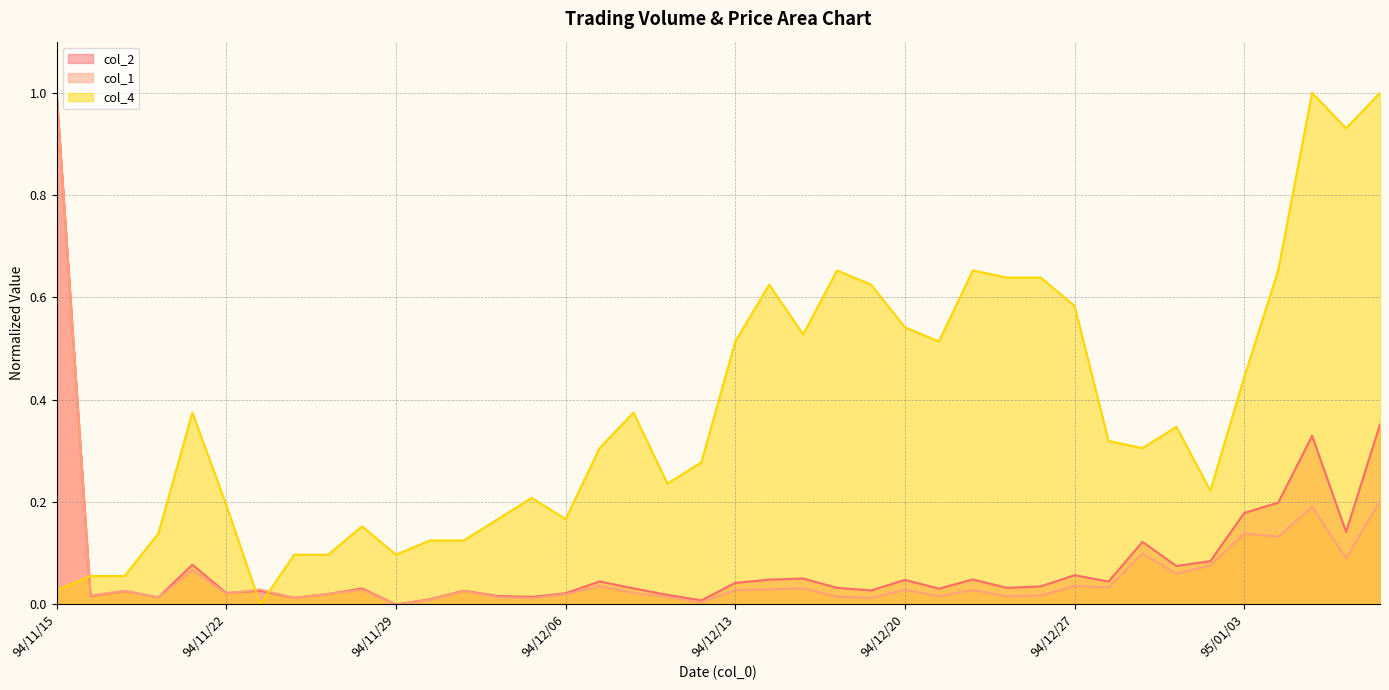

Which category has the lowest value across all series?

94/11/29